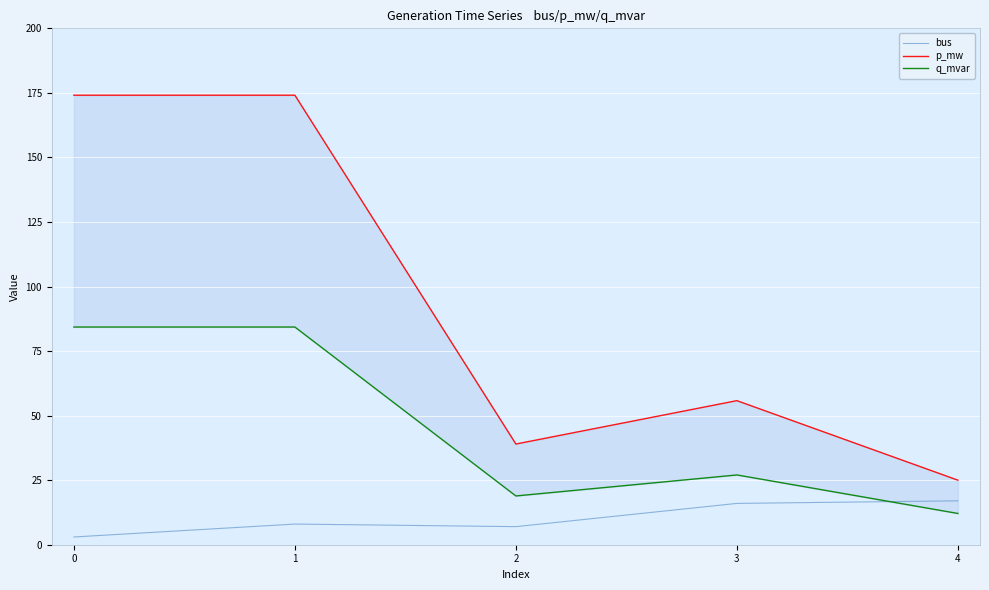

Read the bus value at 2.

7